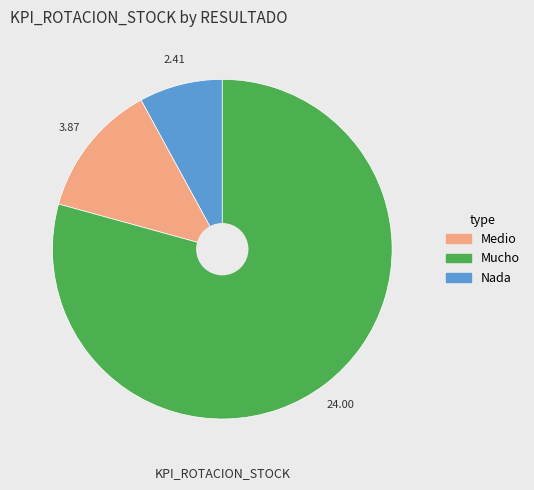

Is there any slice that represents more than half of the pie?

Yes